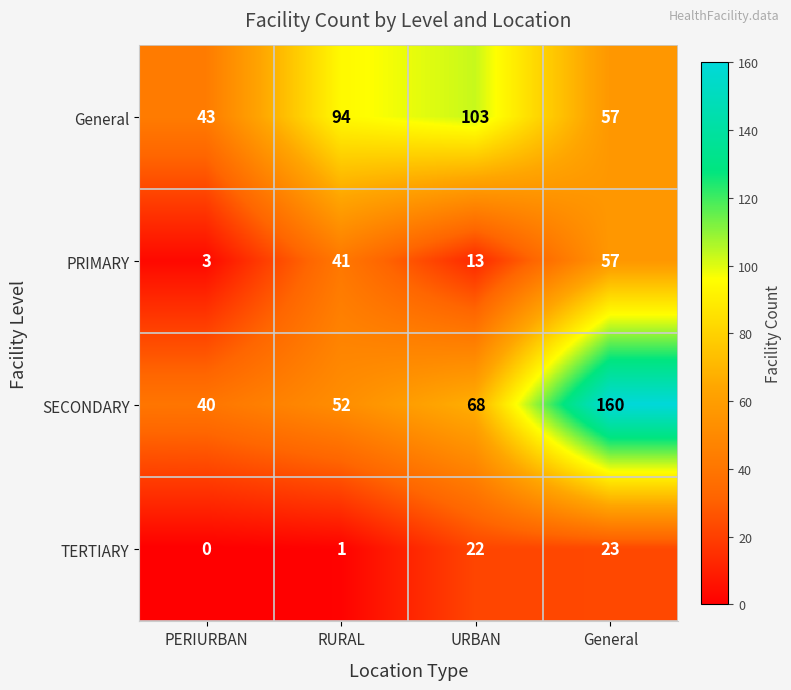

What is the greatest value displayed?

160